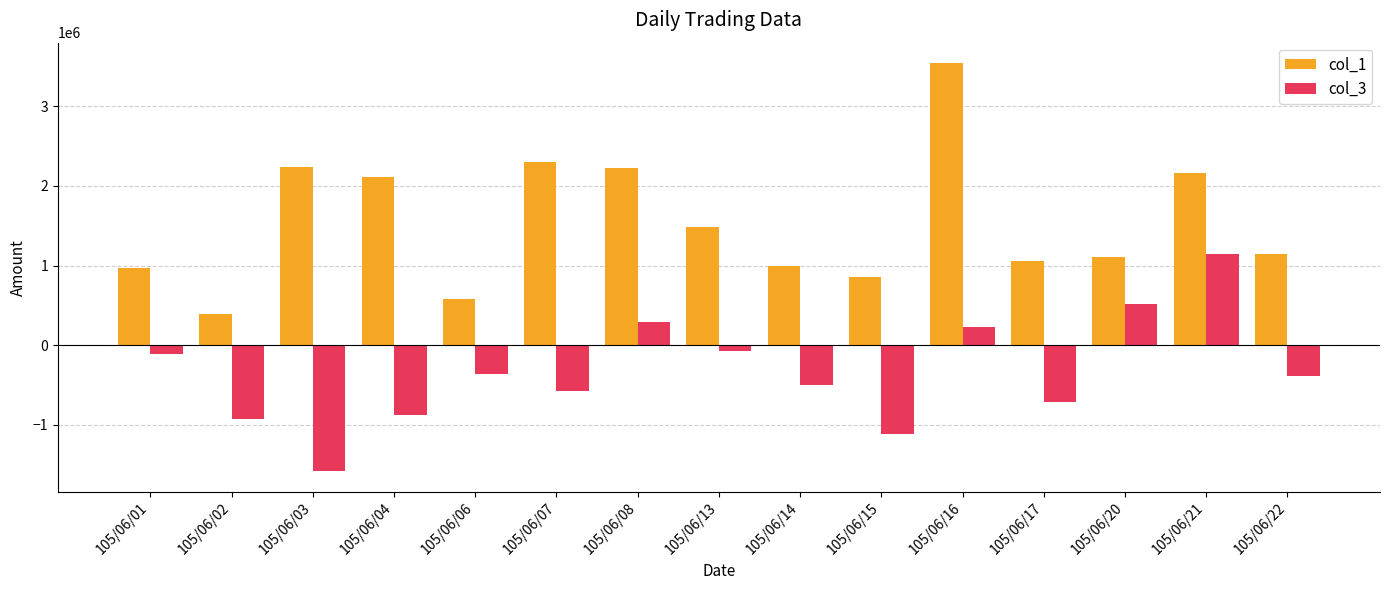

How many bars are there in each group?

2